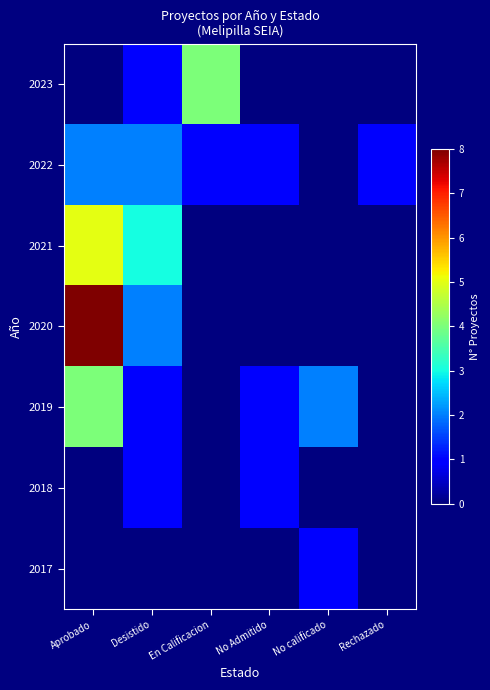

Rank the series at Aprobado from highest to lowest value.

2020, 2021, 2019, 2022, 2023, 2018, 2017